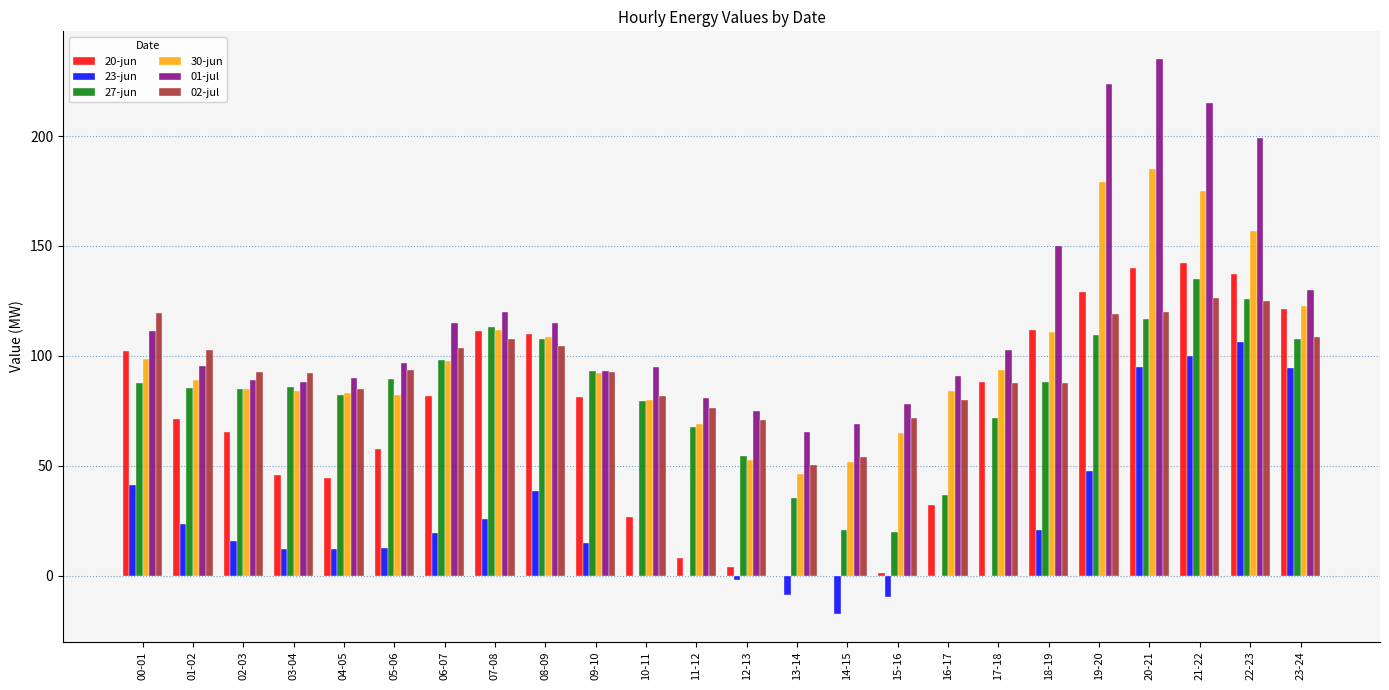

At which label does 01-jul reach its peak?

20-21